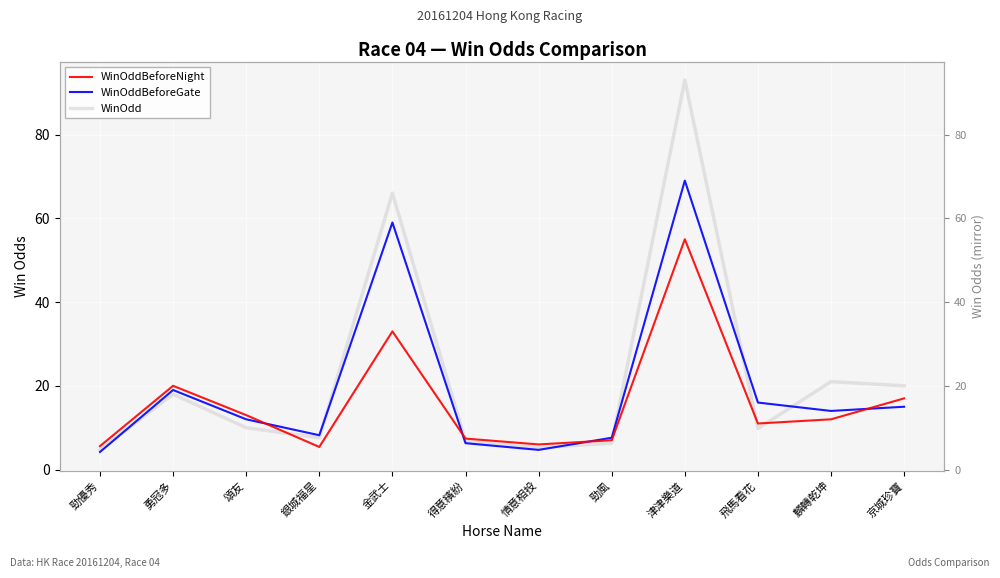

What is the sum of the WinOddBeforeNight values at 麟轉乾坤 and 勁優秀?

17.6